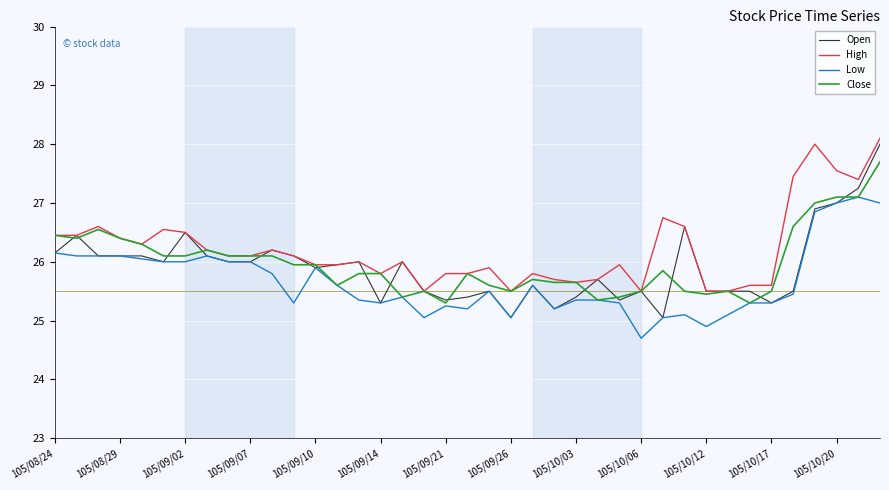

What is the minimum value shown in the chart?

24.7